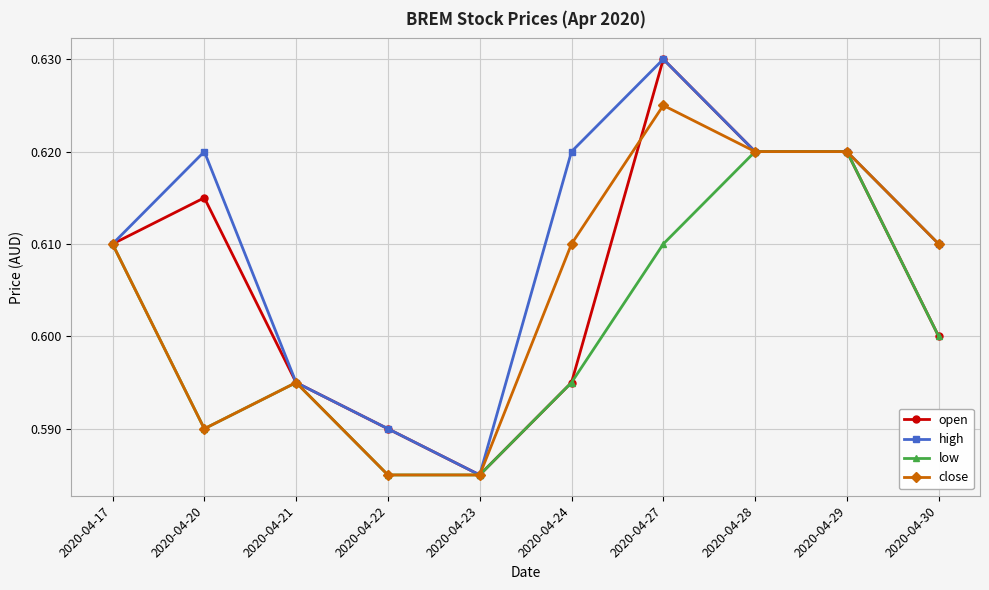

How many close values are between 0 and 1?

10